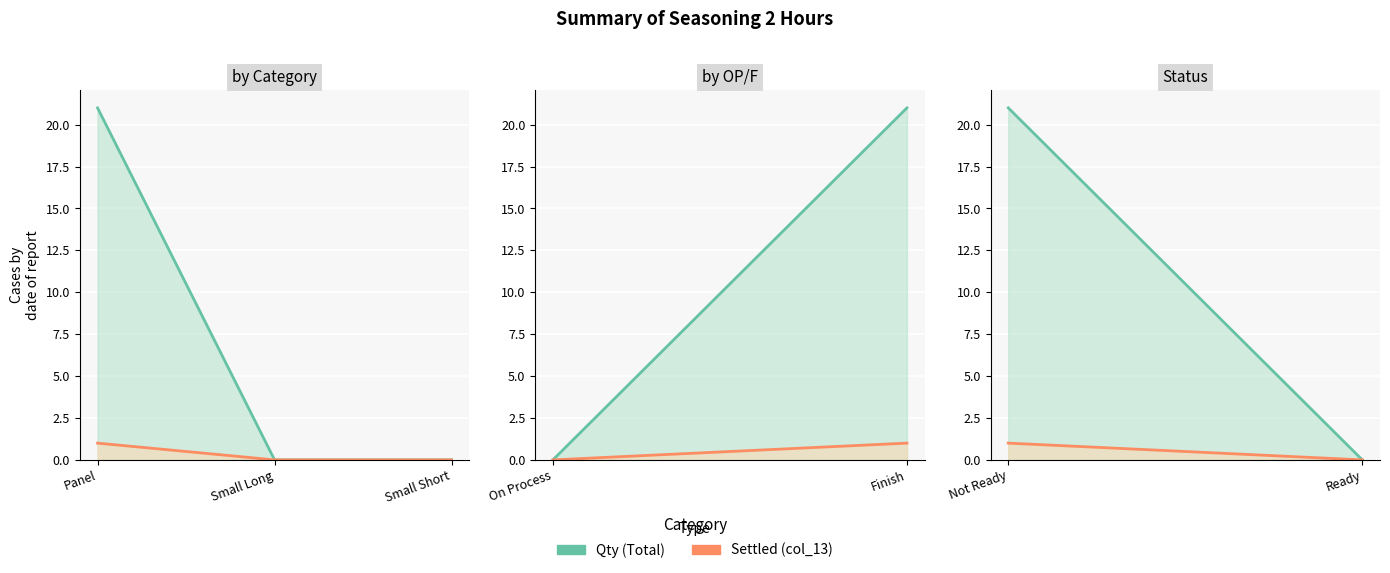

Which has a higher value, Not Ready or Ready?

Not Ready